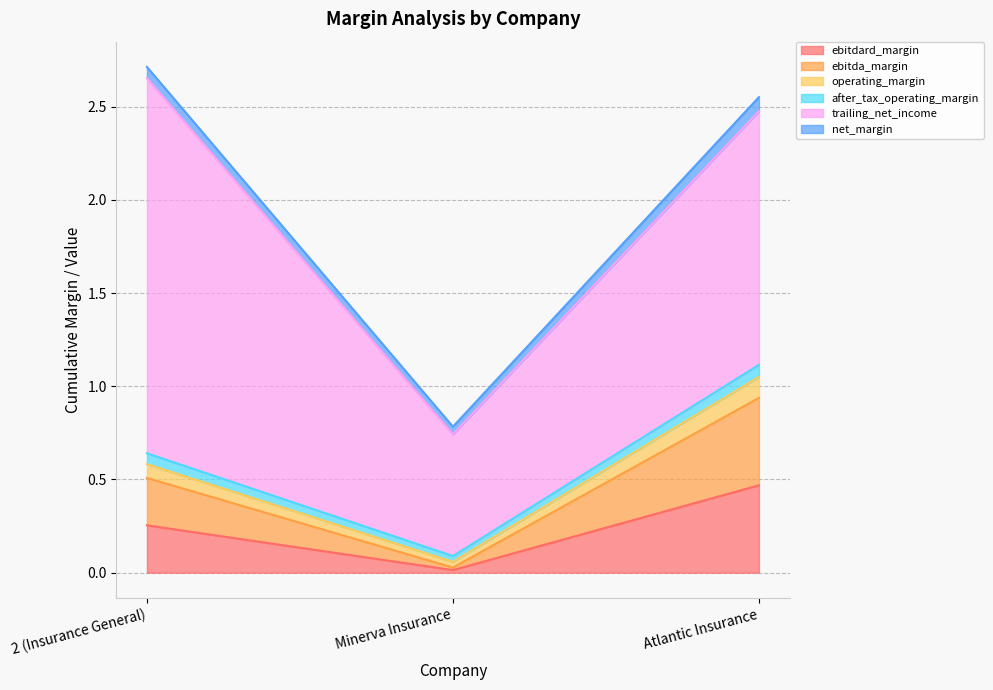

The value of net_margin at 2 (Insurance General) is 0.9. True or false?

False